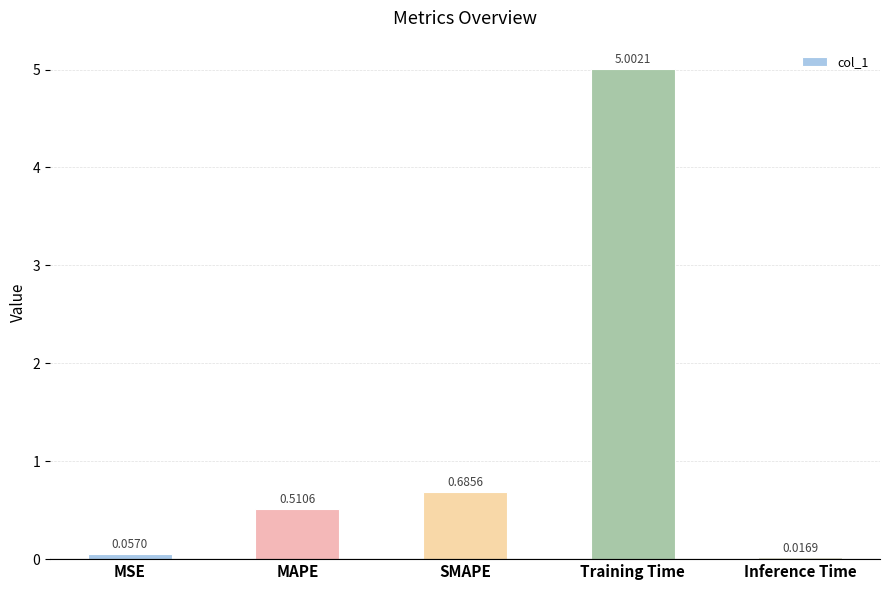

What is the change in value from MSE to MAPE?

+0.5